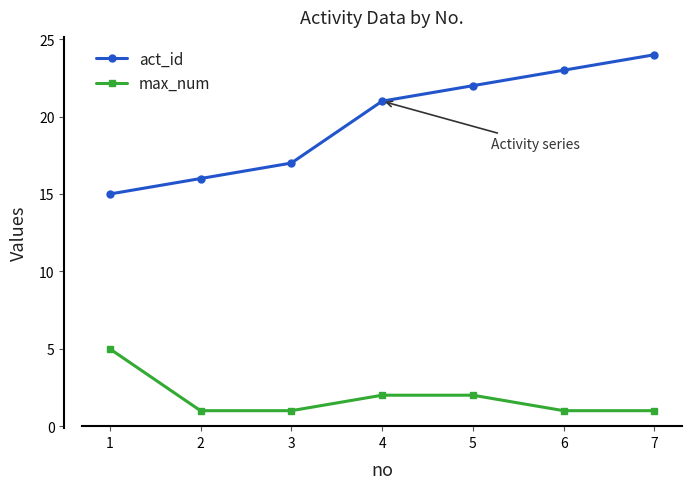

Reading right to left, list all the values displayed in this chart.

act_id: 24	23	22	21	17	16	15
max_num: 1	1	2	2	1	1	5